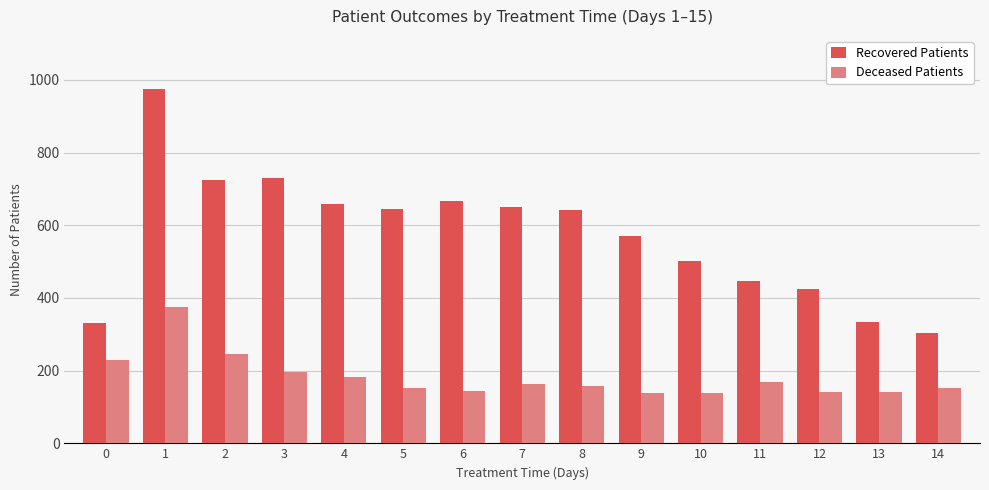

The value of Recovered Patients at 6 is 1074. True or false?

False